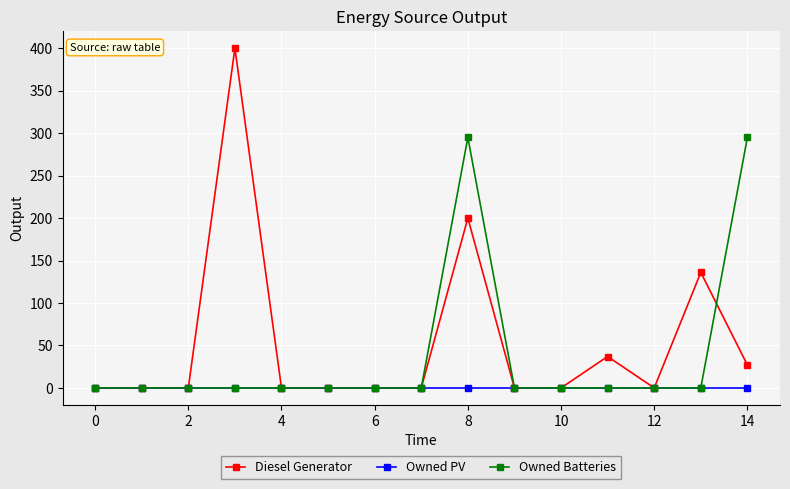

At how many categories does at least one series exceed 283?

3